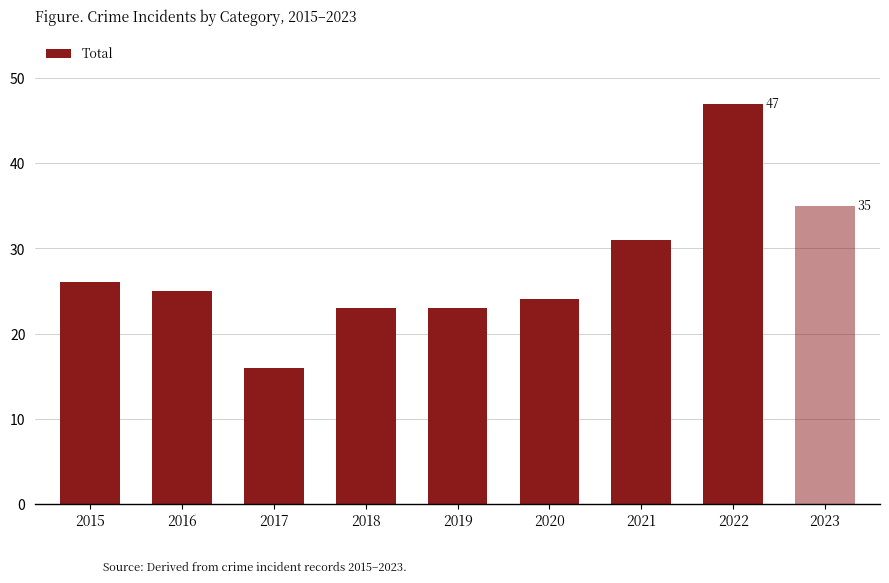

What is the difference between the values at 2017 and 2021?

15